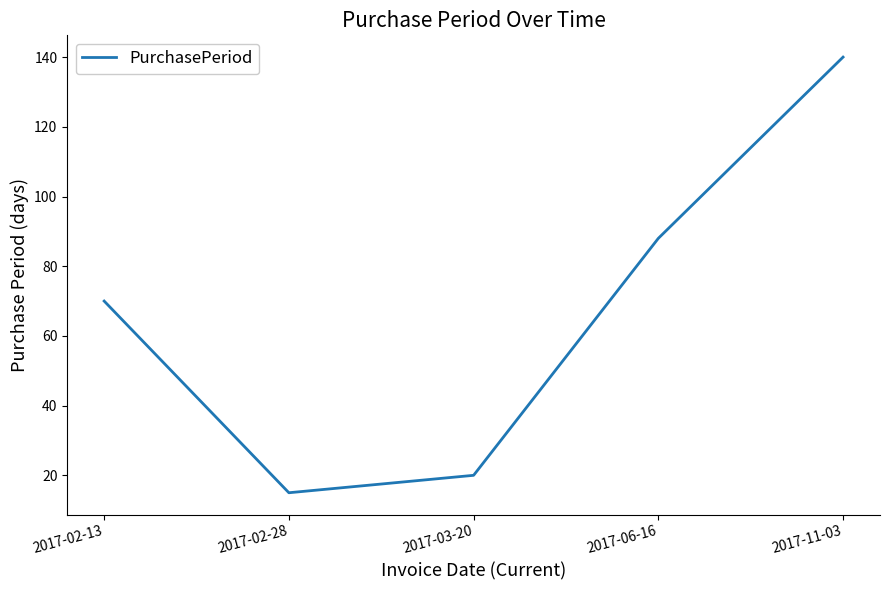

At which category does the data reach its first local valley?

2017-02-28